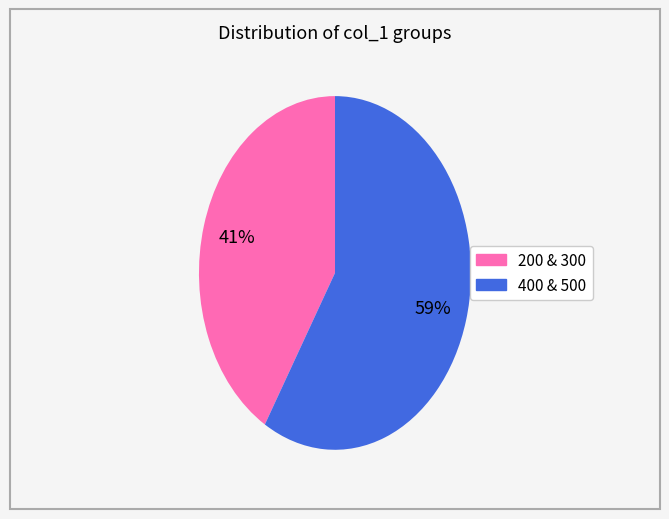

Is there any slice that represents more than half of the pie?

Yes